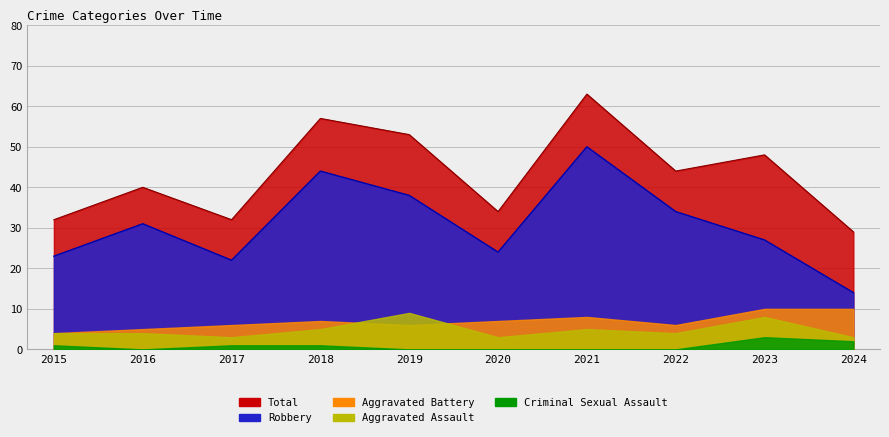

How many data points does each series have?

10